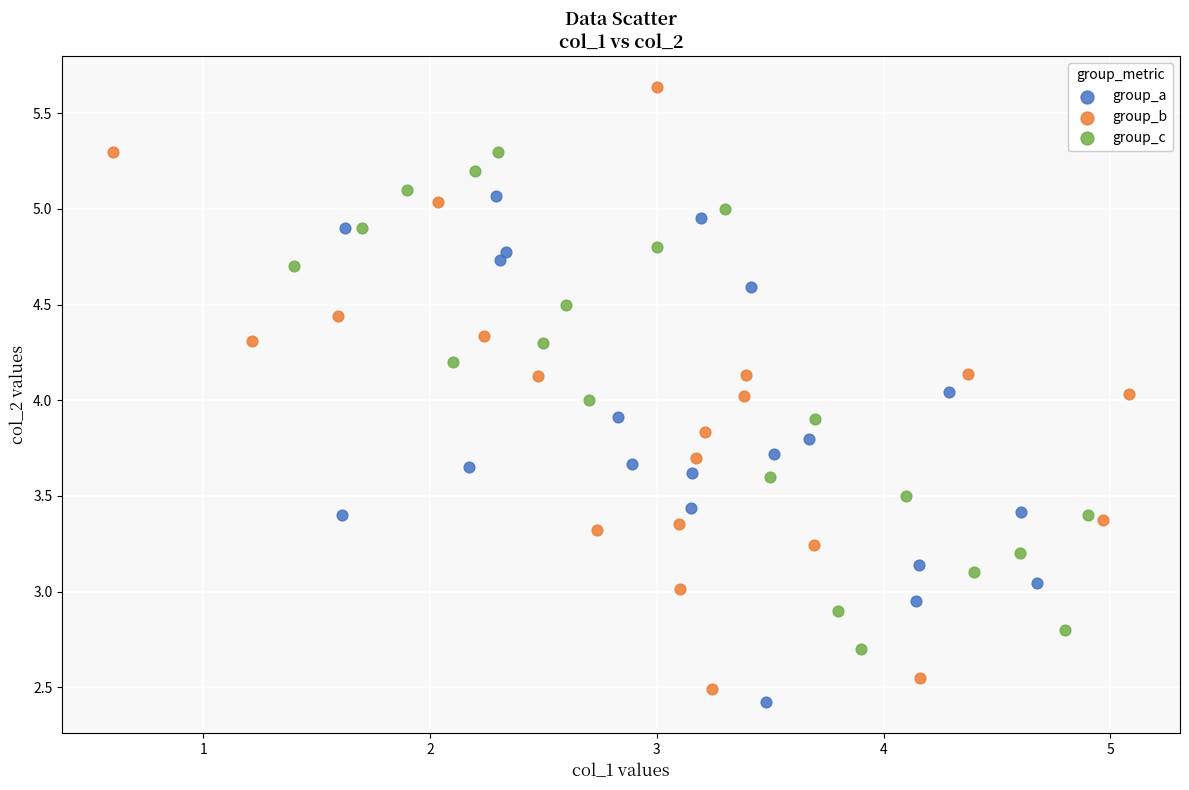

Which series has the widest spread of Y values?

group_b